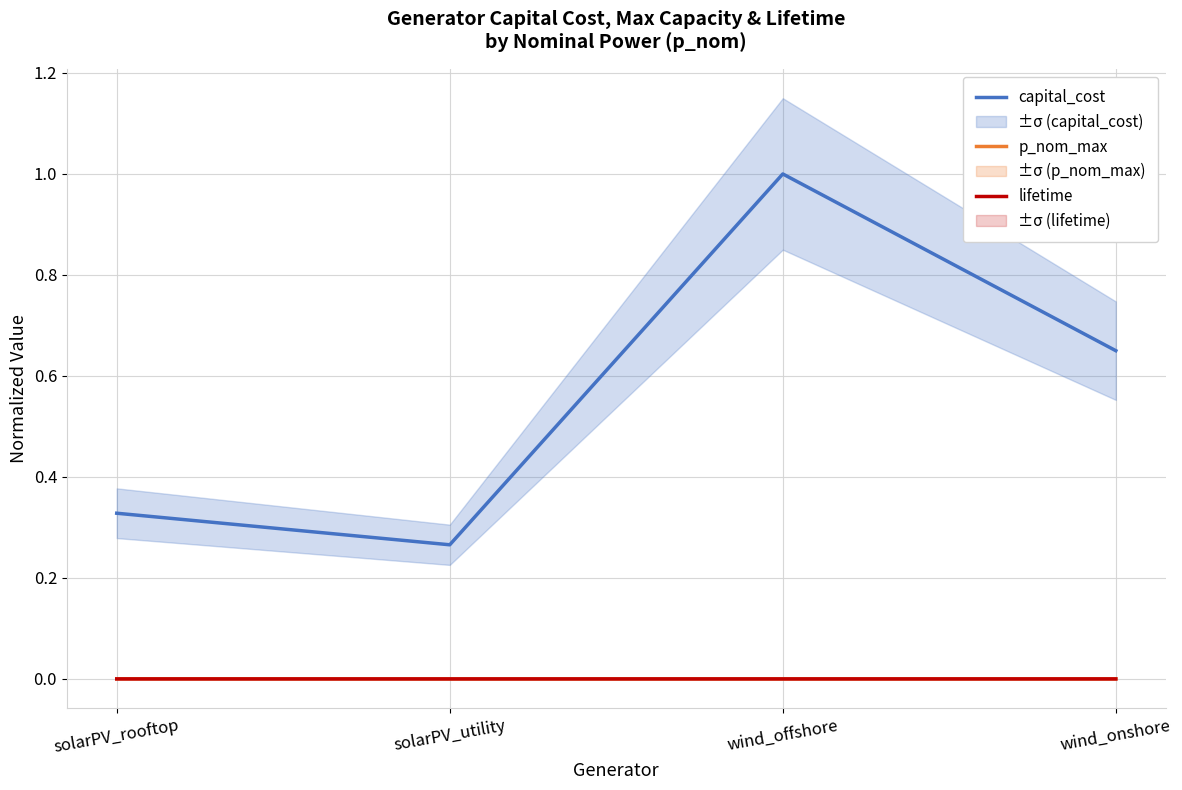

How many interior local valleys does the p_nom_max series have?

1